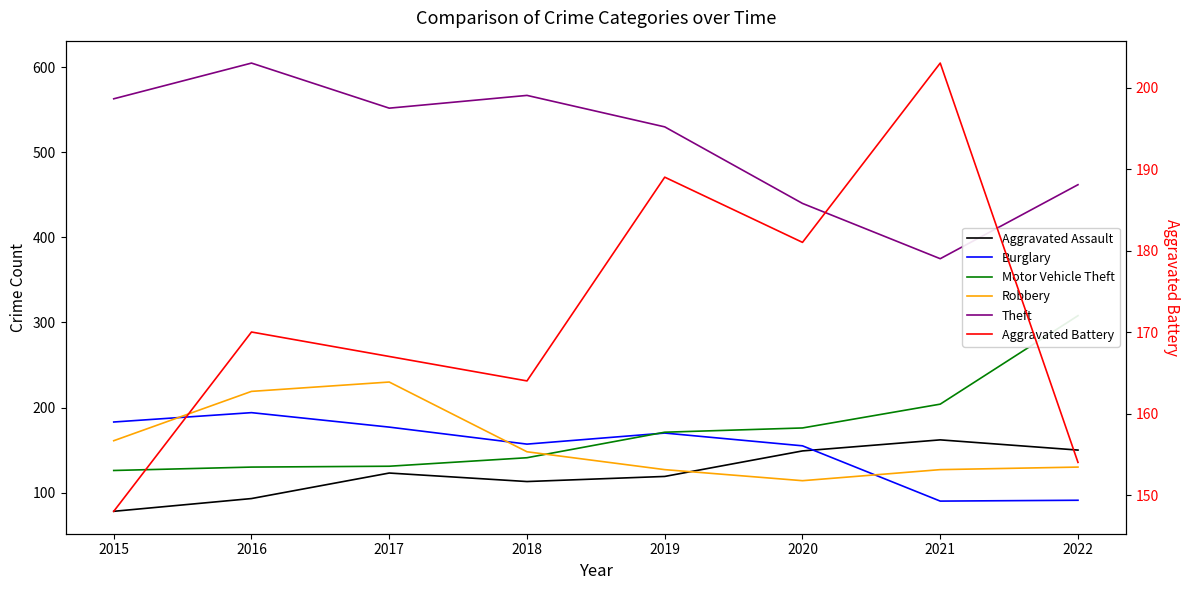

Between which two adjacent categories do Aggravated Assault and Robbery first intersect?

2019 and 2020